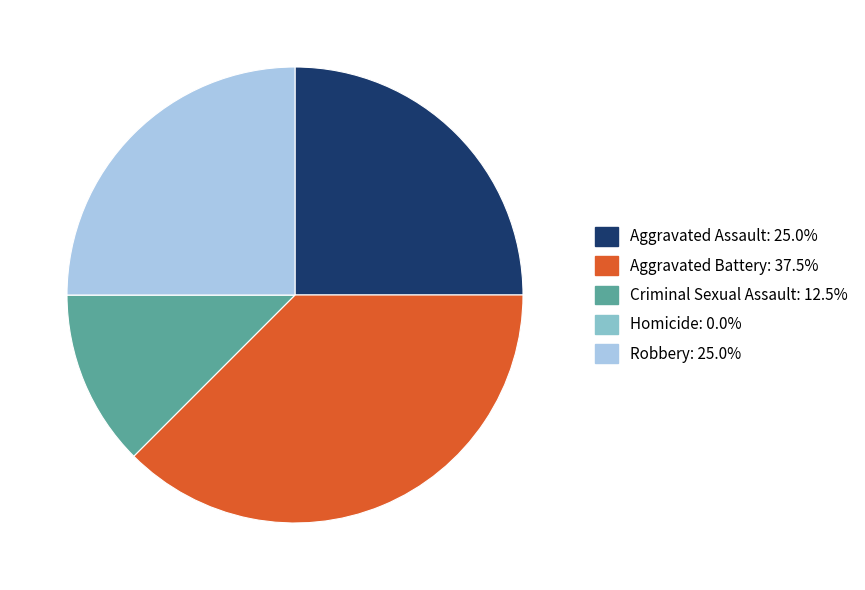

Is the sum of Robbery: 25.0% and Criminal Sexual Assault: 12.5% greater than half?

No